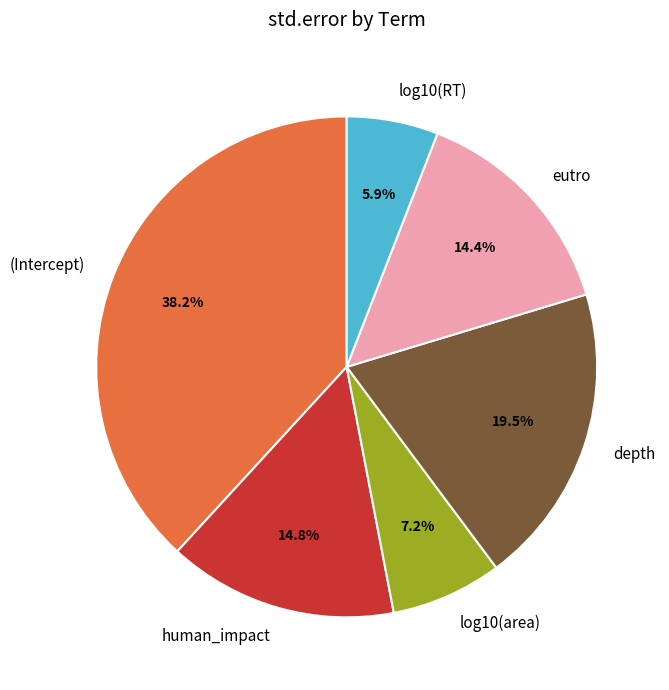

How much of the chart is everything except log10(area)?

92.8%